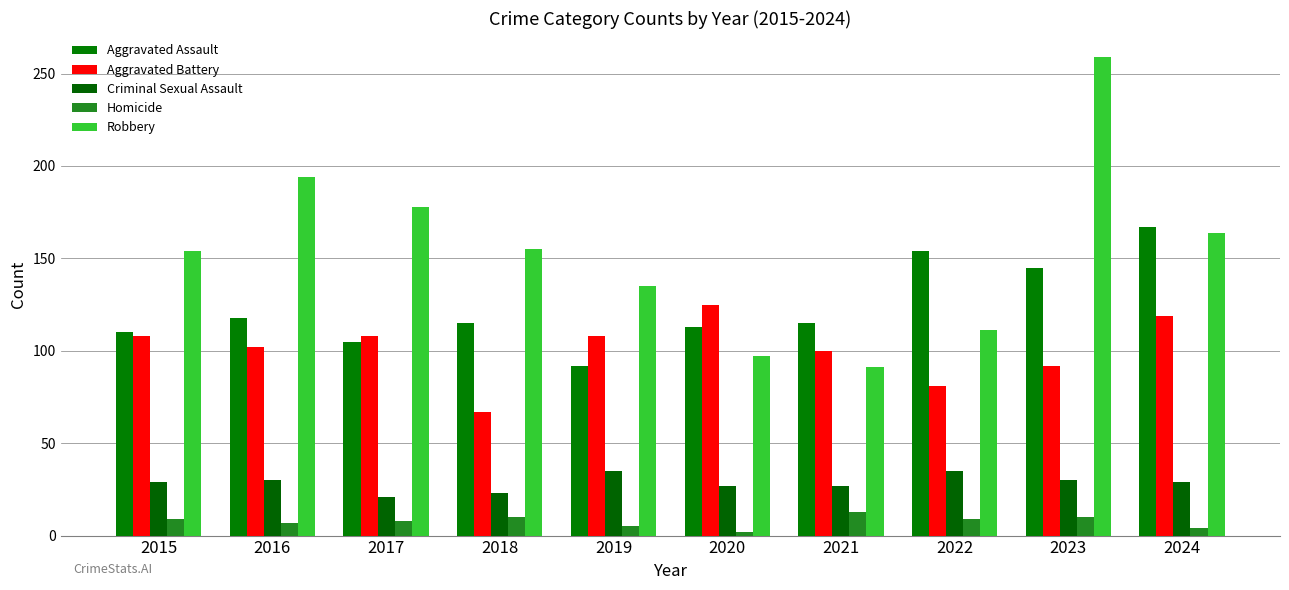

Are the bars horizontal?

No